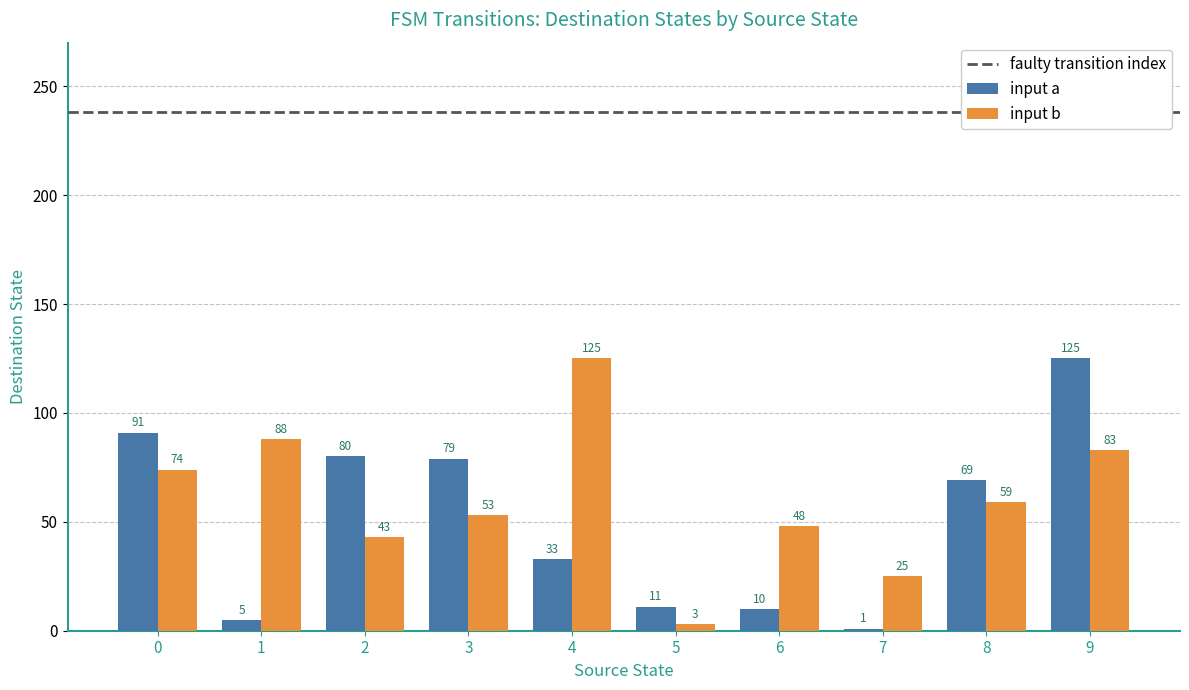

Which series has the largest total across all categories?

input b